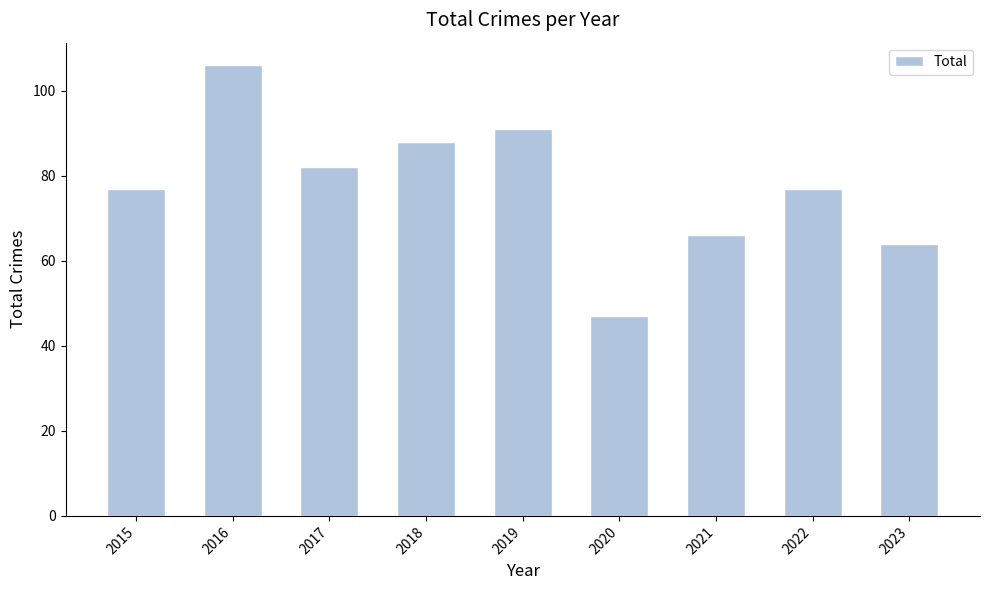

At which category does the chart reach its peak across all series?

2016